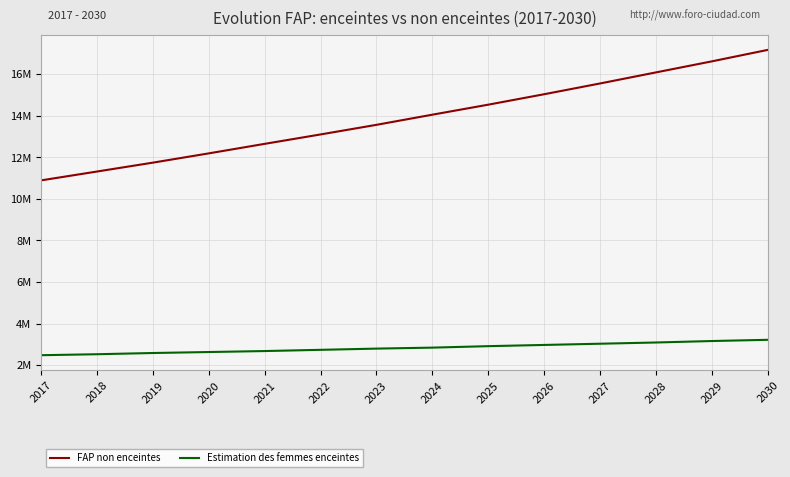

True or false: FAP non enceintes and Estimation des femmes enceintes intersect in this chart.

False